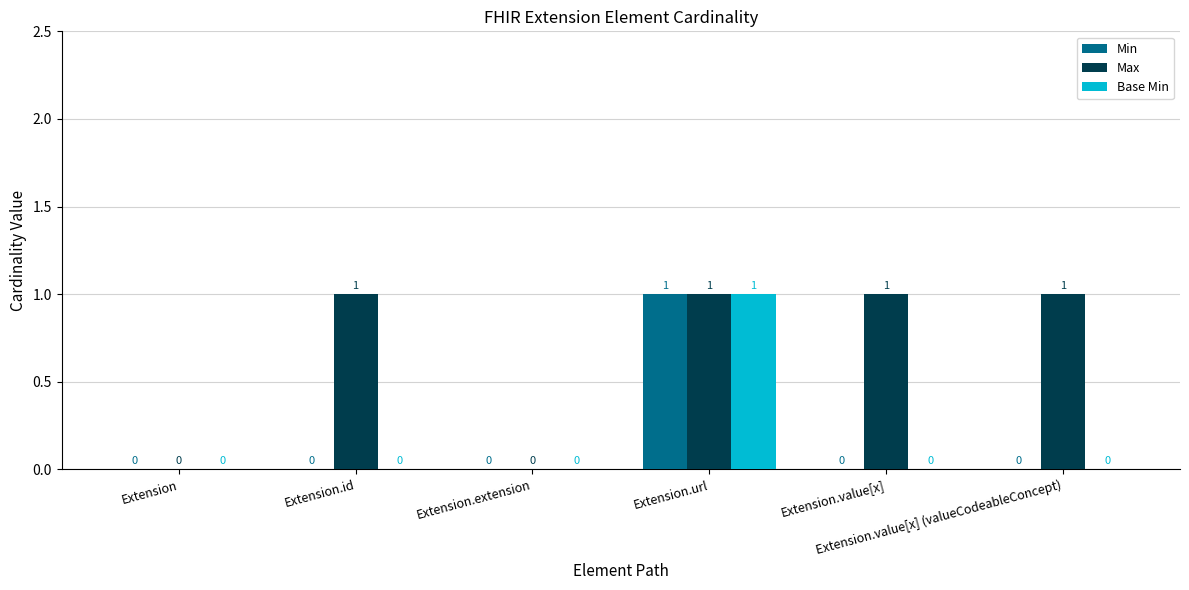

Is it true that Base Min equals 0 at Extension.id?

True